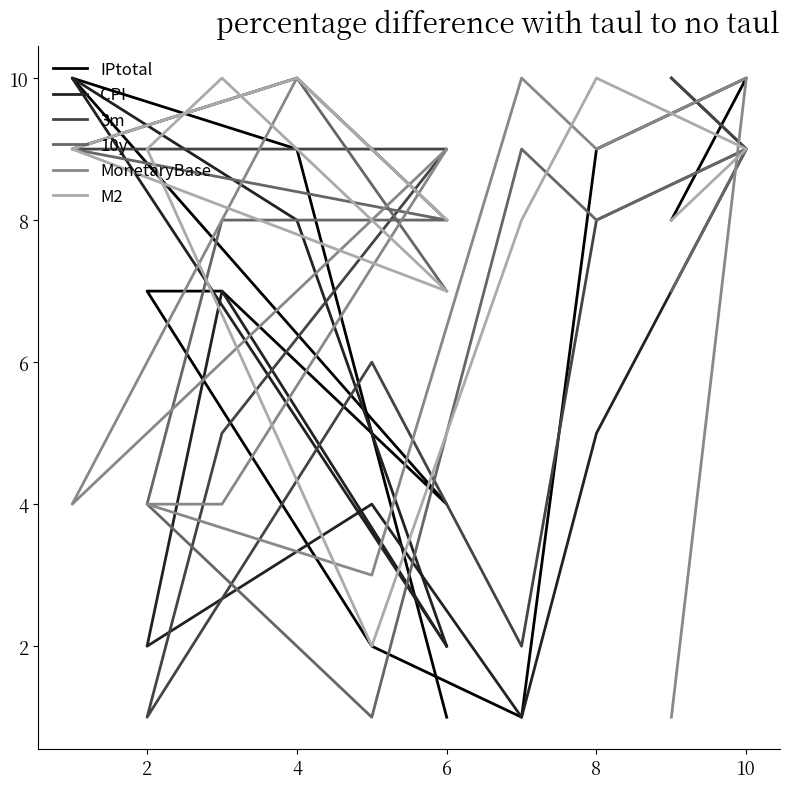

Which series has the largest total across all categories?

M2